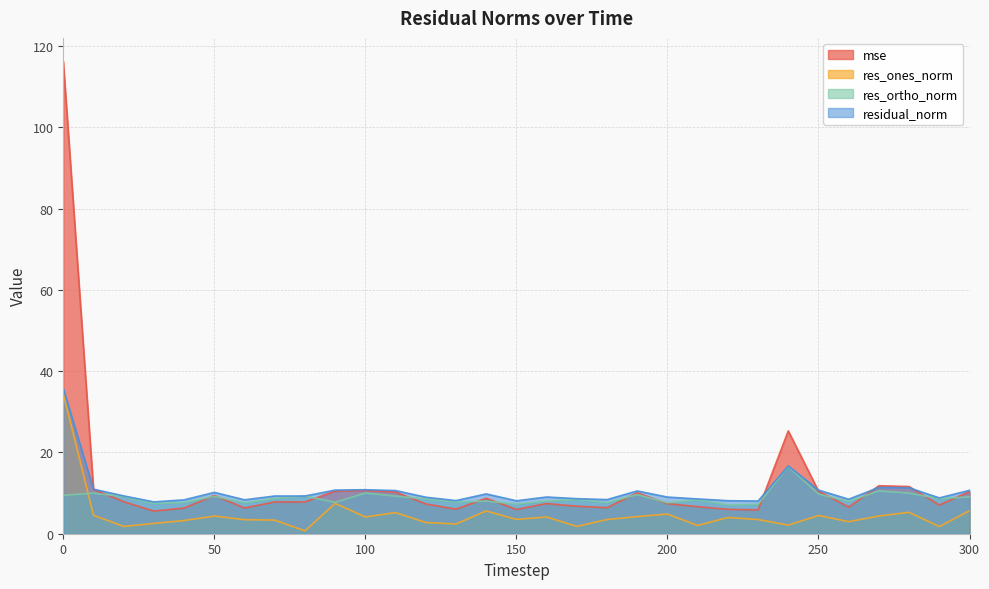

Does the chart have visible grid lines?

Yes